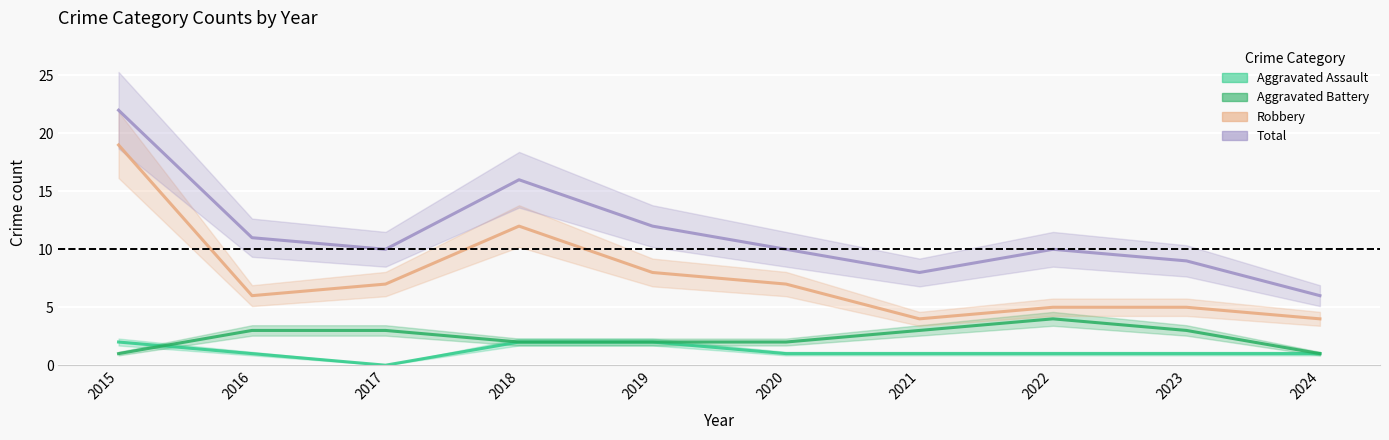

What is the maximum value shown in the chart?

22